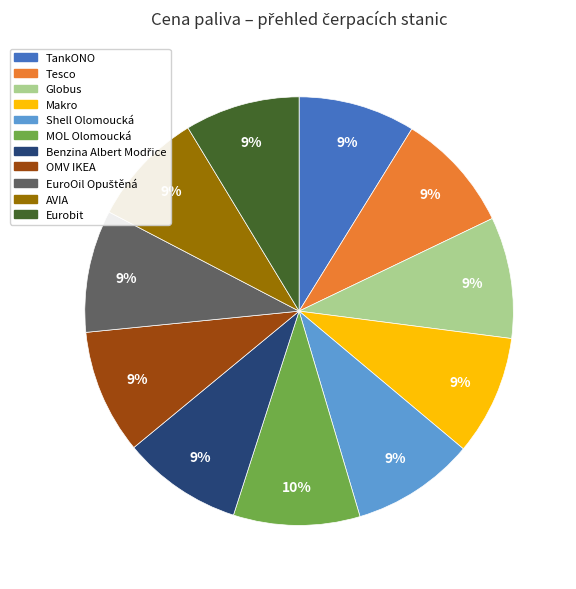

To the nearest percent, what portion does MOL Olomoucká represent?

10%